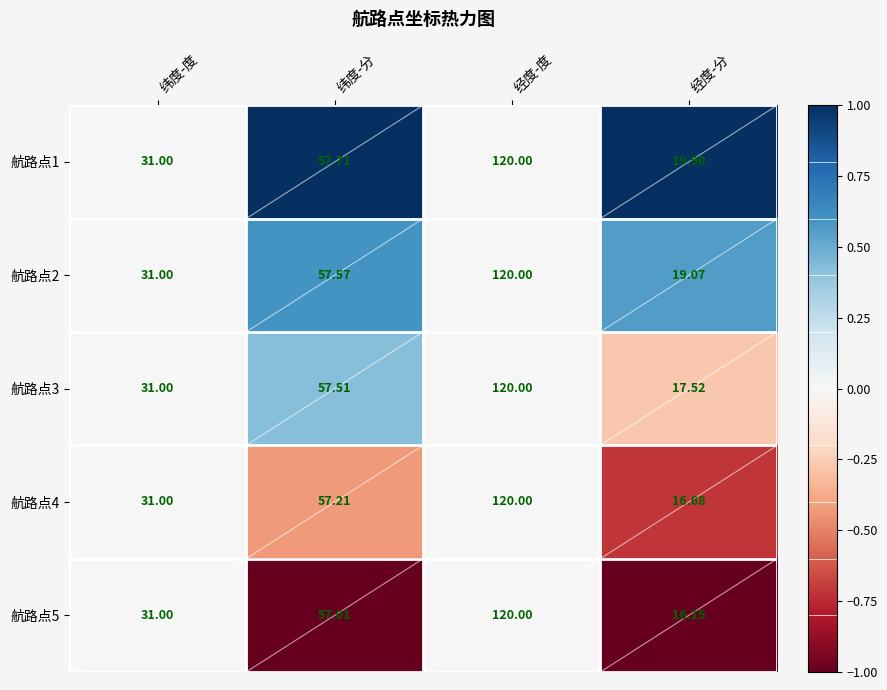

Rank the categories by 航路点5 value from highest to lowest.

经度-度, 纬度-分, 纬度-度, 经度-分